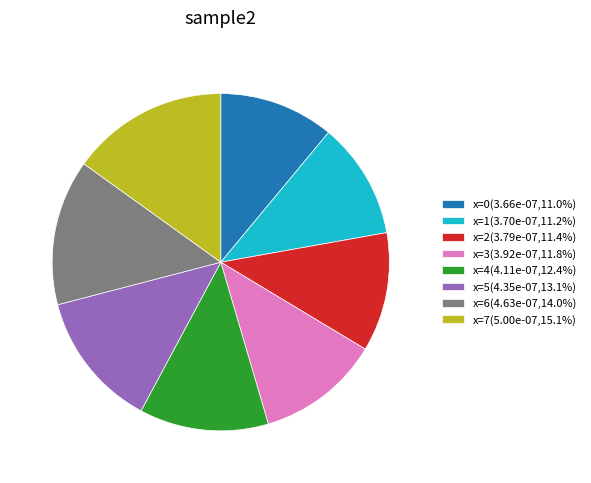

Does x=1(3.70e-07,11.2%) represent more than half of the total?

No